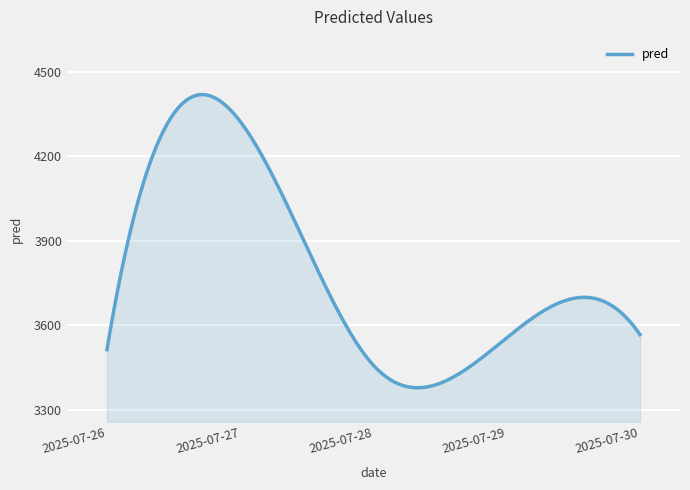

What is the maximum value shown in the chart?

4418.0